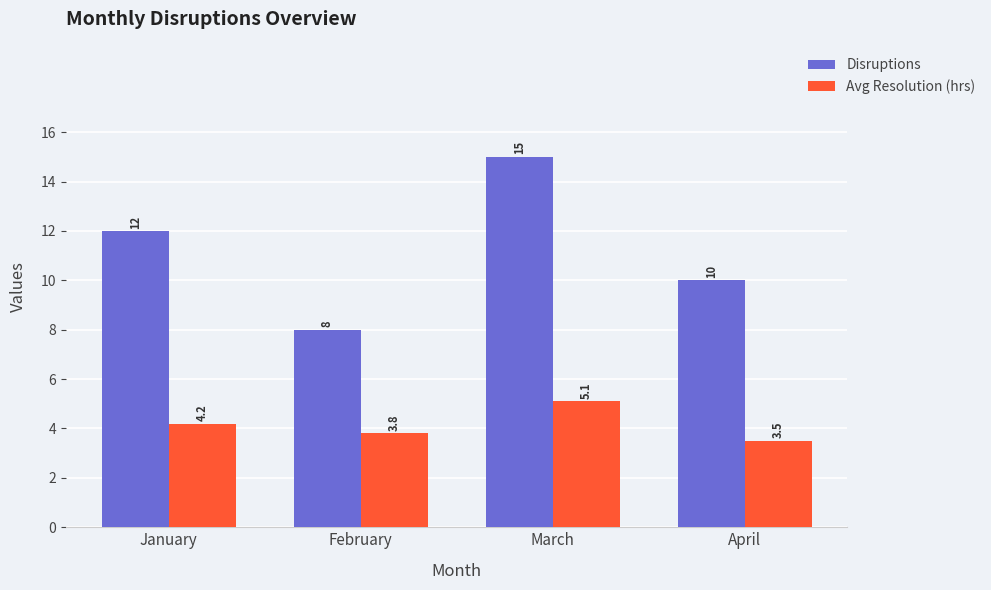

The value of Disruptions at March is 15.0. True or false?

True